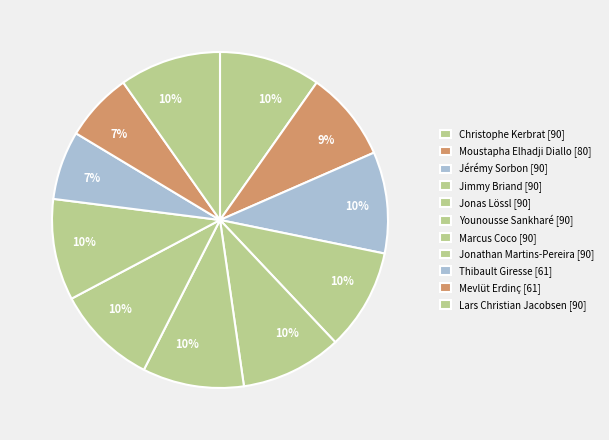

To the nearest percent, what is the combined percentage of Younousse Sankharé and Jimmy Briand?

20%